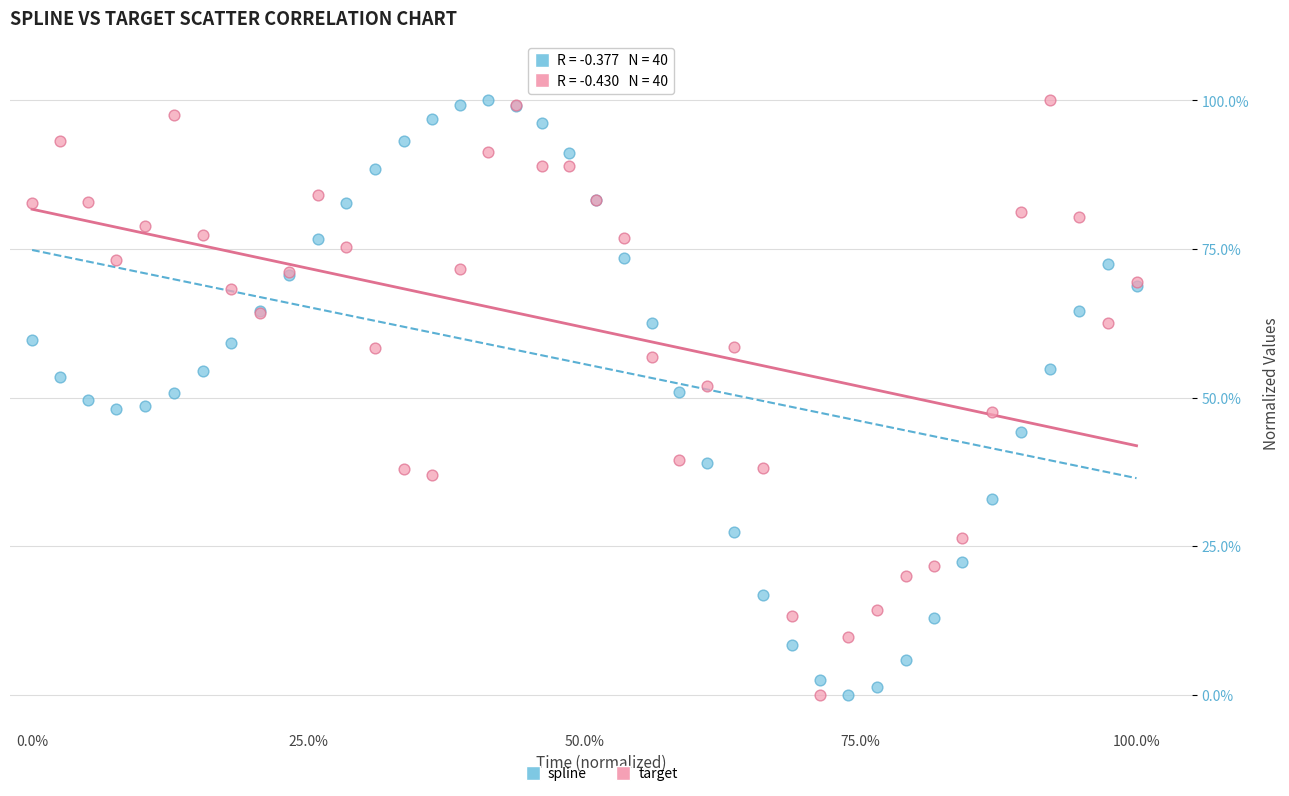

What are all the series names shown in the legend?

spline, target